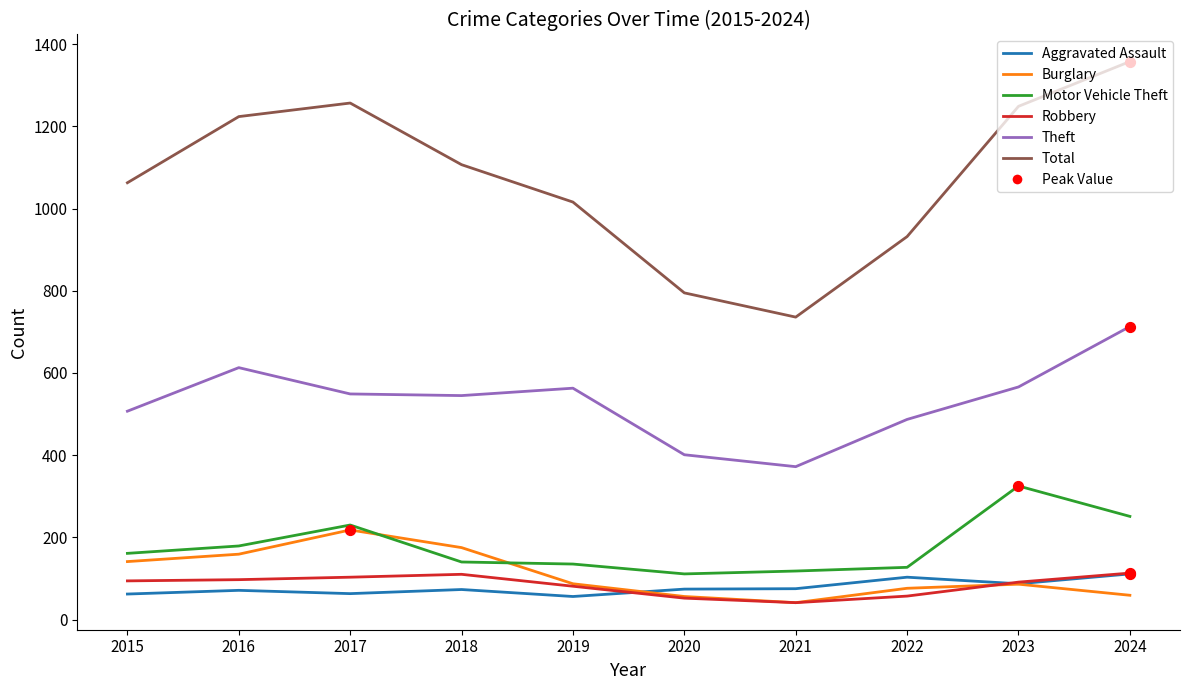

Is the value of Robbery at 2022 greater than the value of Burglary at 2018?

No